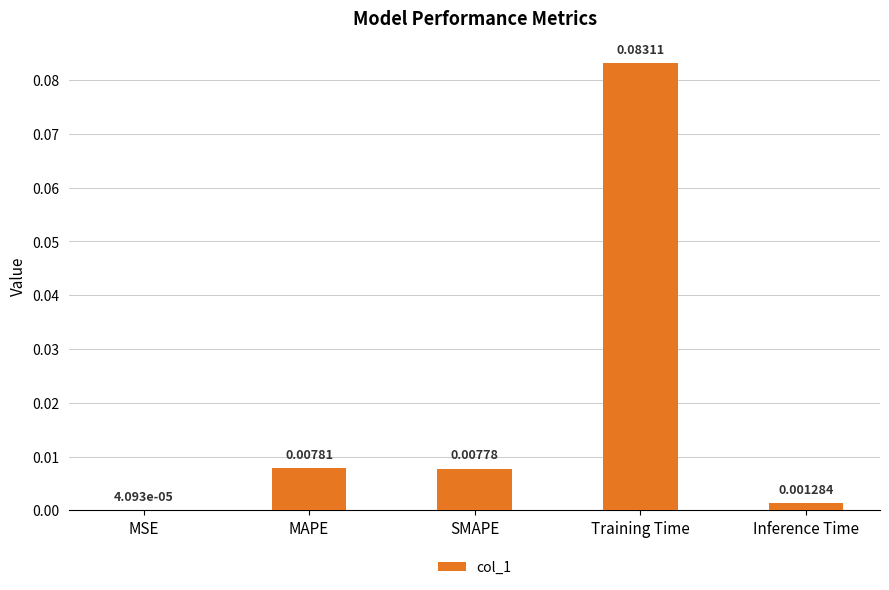

Where is the data nearest to the value 0?

MSE